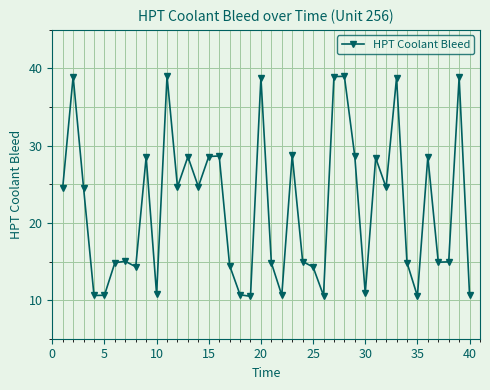

What is the difference between the maximum and second lowest values?

28.5